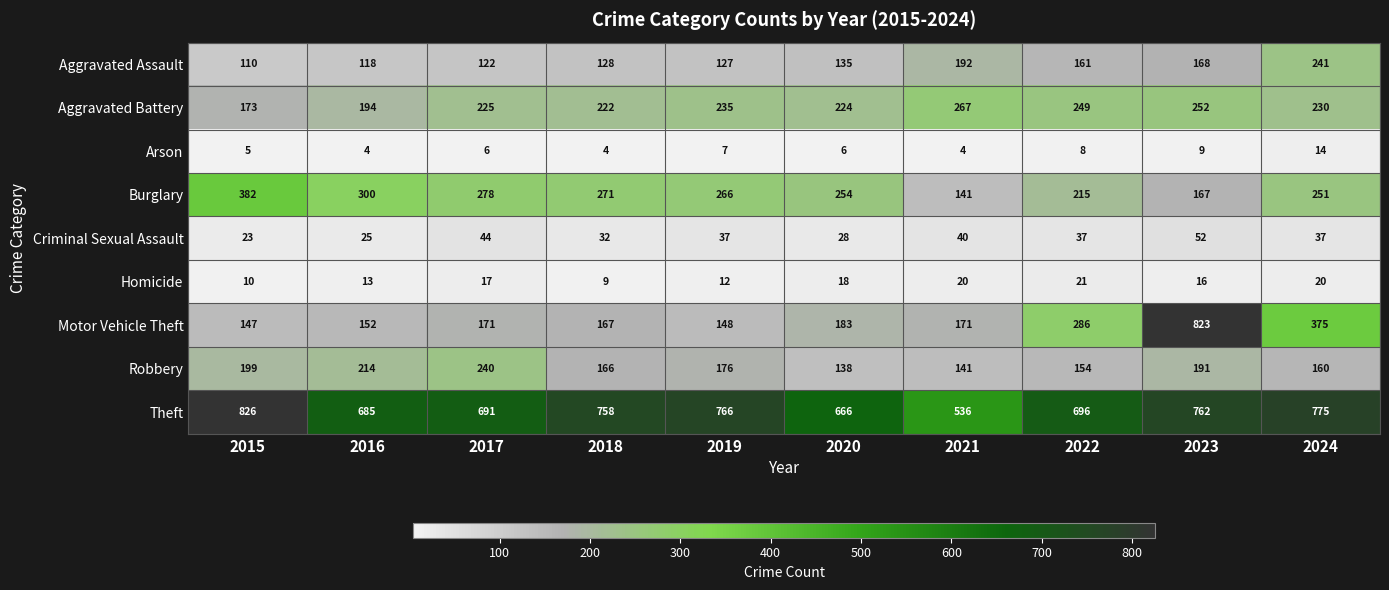

What is the difference between the highest and lowest values at 2023?

814